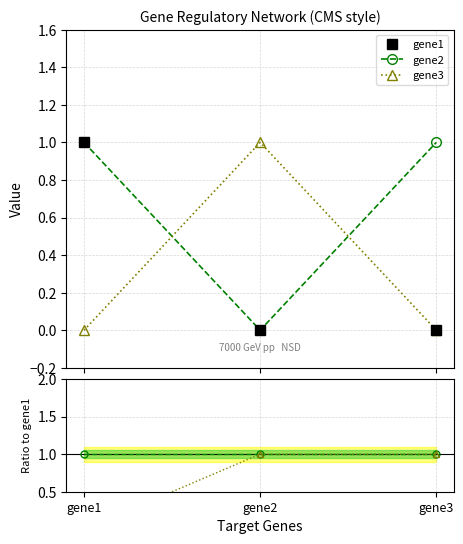

At which category is the sum across all series the highest?

gene1